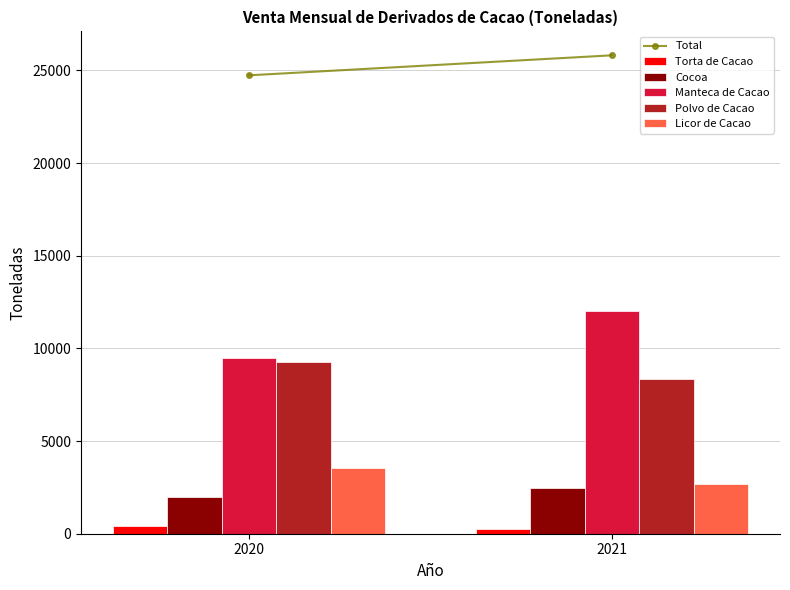

What is the highest value of the Licor de Cacao series?

3542.3